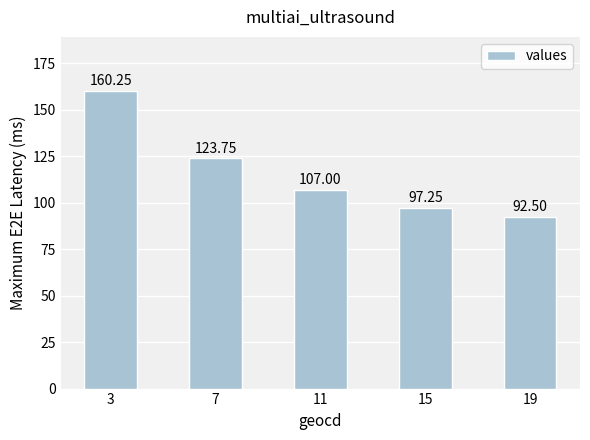

What is the minimum value shown in the chart?

92.5